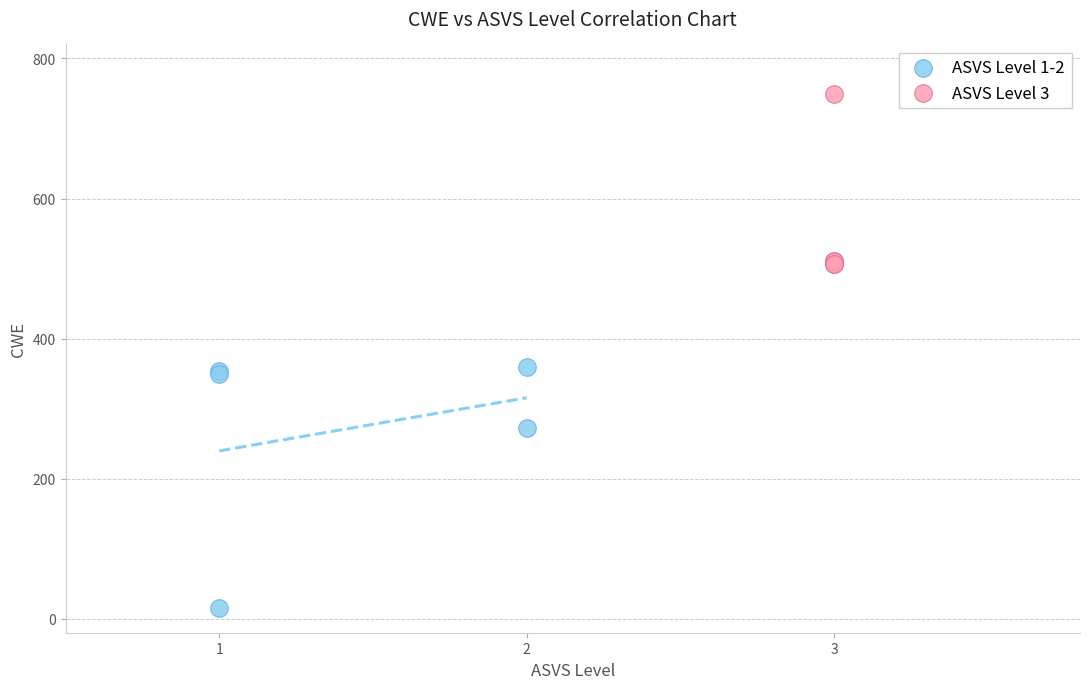

Which series contains the highest Y value?

ASVS Level 3